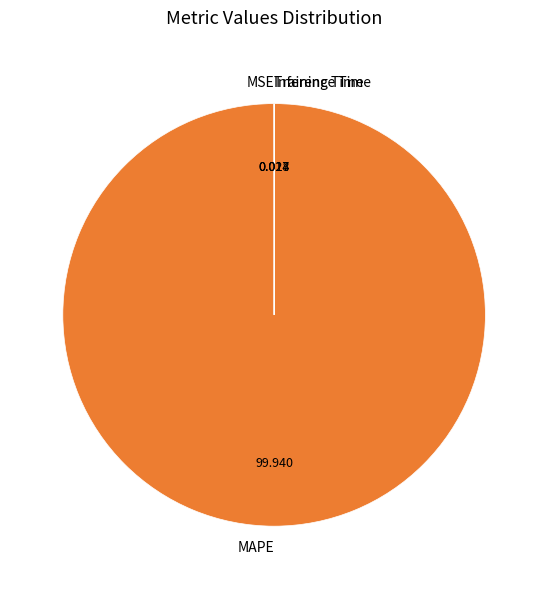

Which category has the biggest portion of the pie?

MAPE